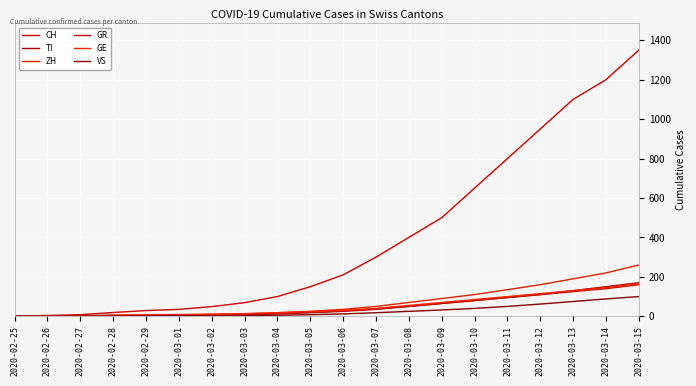

Does the chart have visible grid lines?

Yes